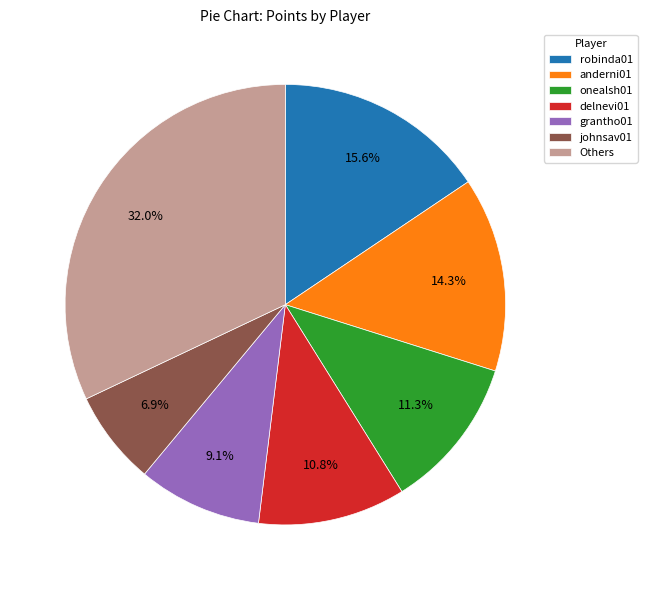

What is the ratio of the value at onealsh01 to the value at anderni01?

0.8